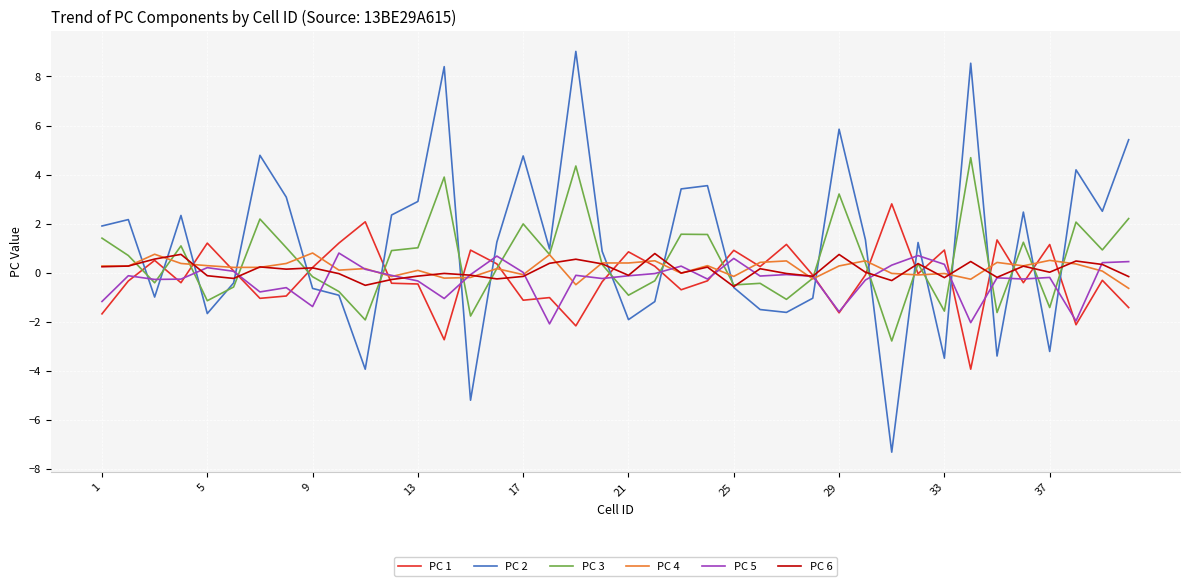

Which series has the largest total across all categories?

PC 2